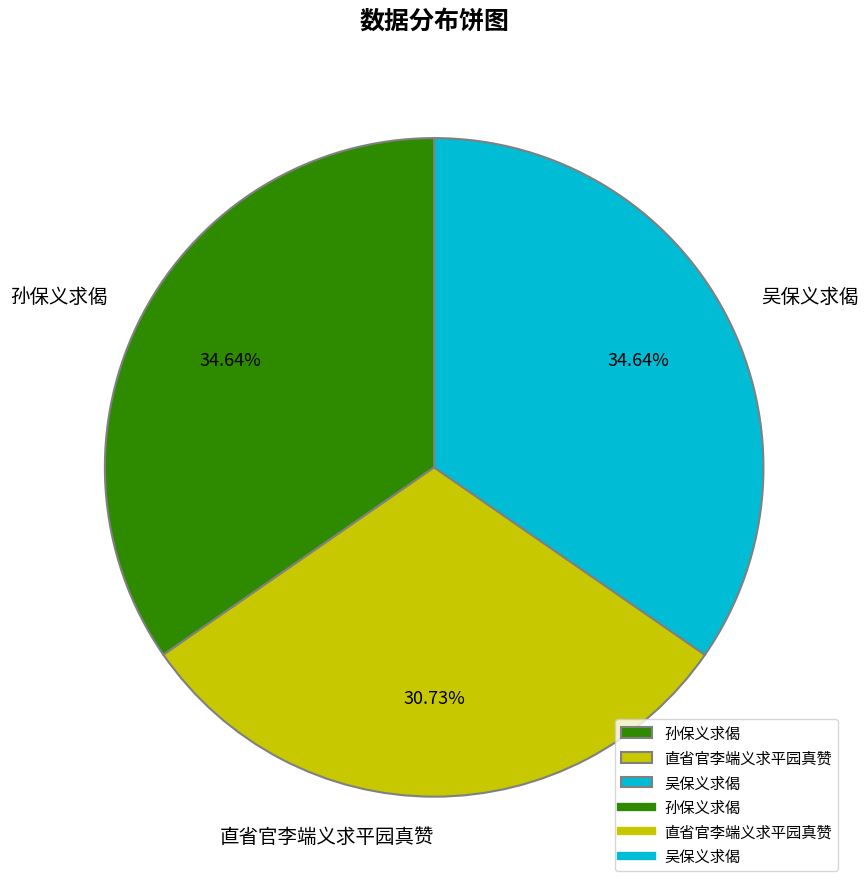

Does 孙保义求偈 represent more than half of the total?

No